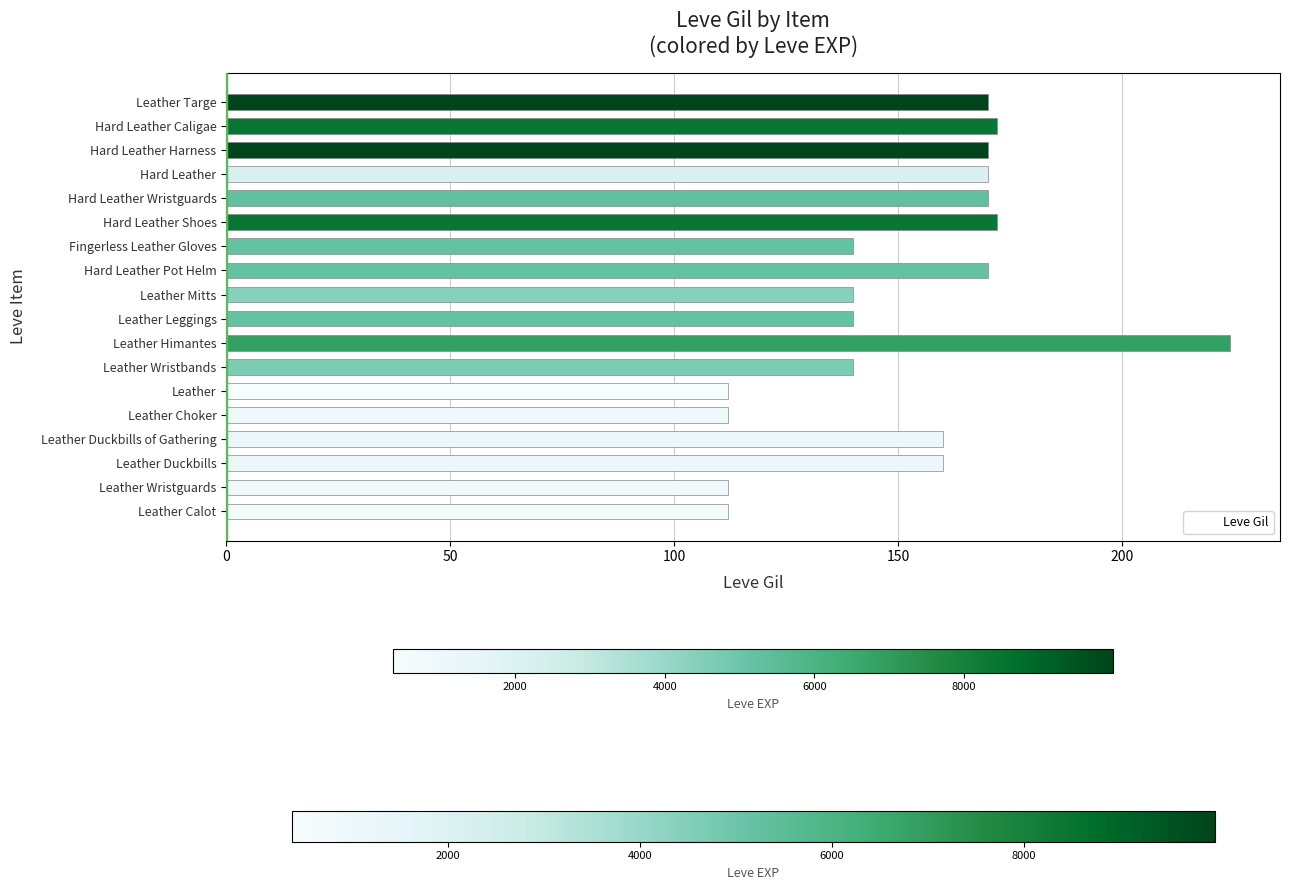

The chart shows a value of 140 at Leather Wristbands. True or false?

True